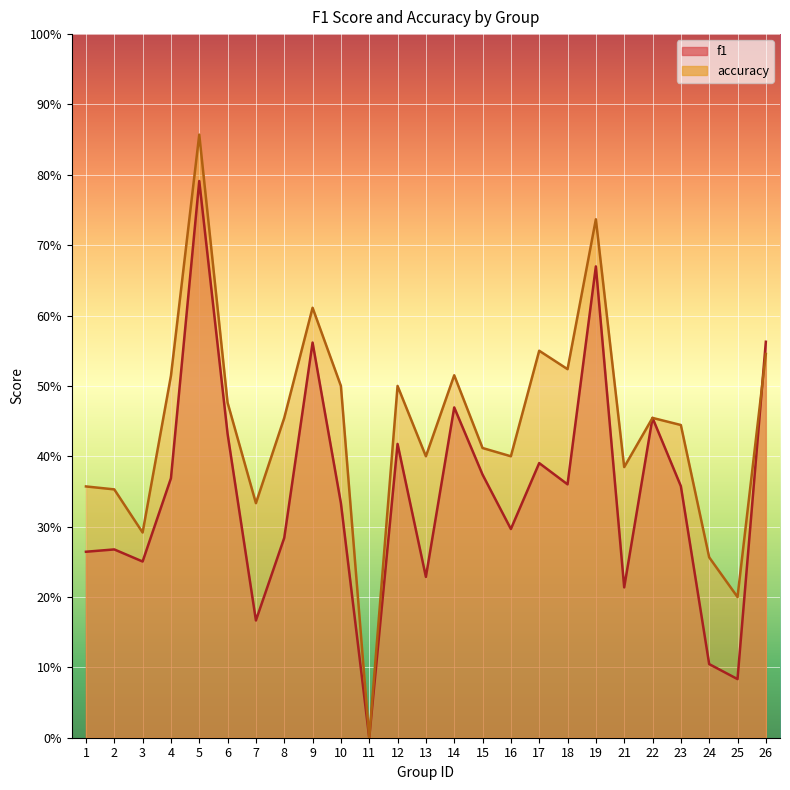

What is the maximum value for accuracy?

0.9